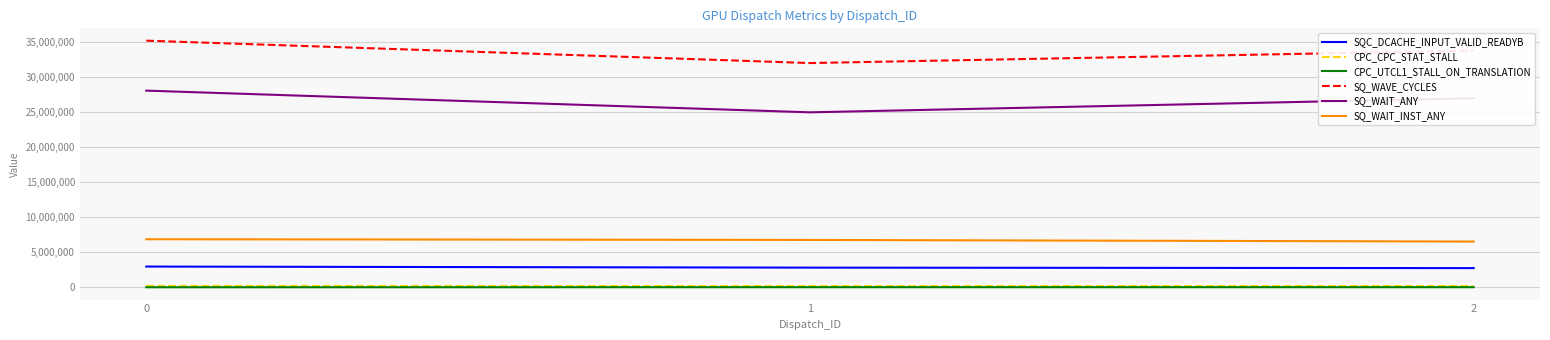

The value of SQC_DCACHE_INPUT_VALID_READYB at 2 is 3909630. True or false?

False